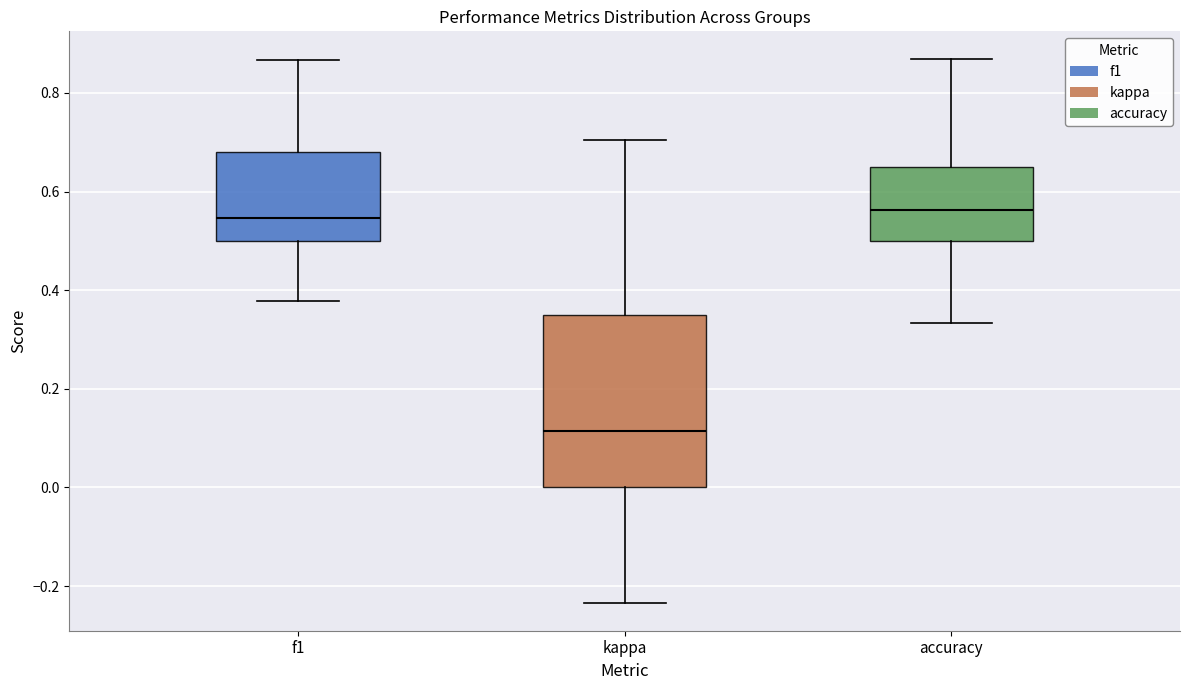

Reading left to right, read every box against the y-axis: the position of its median line, the range the box covers, and the ends of its whiskers. The values are not printed on the chart, so give them approximately, as read against the axis.

f1: median 0.54, box 0.50 to 0.68, whiskers 0.38 to 0.86
kappa: median 0.12, box 0.00 to 0.34, whiskers -0.24 to 0.70
accuracy: median 0.56, box 0.50 to 0.66, whiskers 0.34 to 0.86